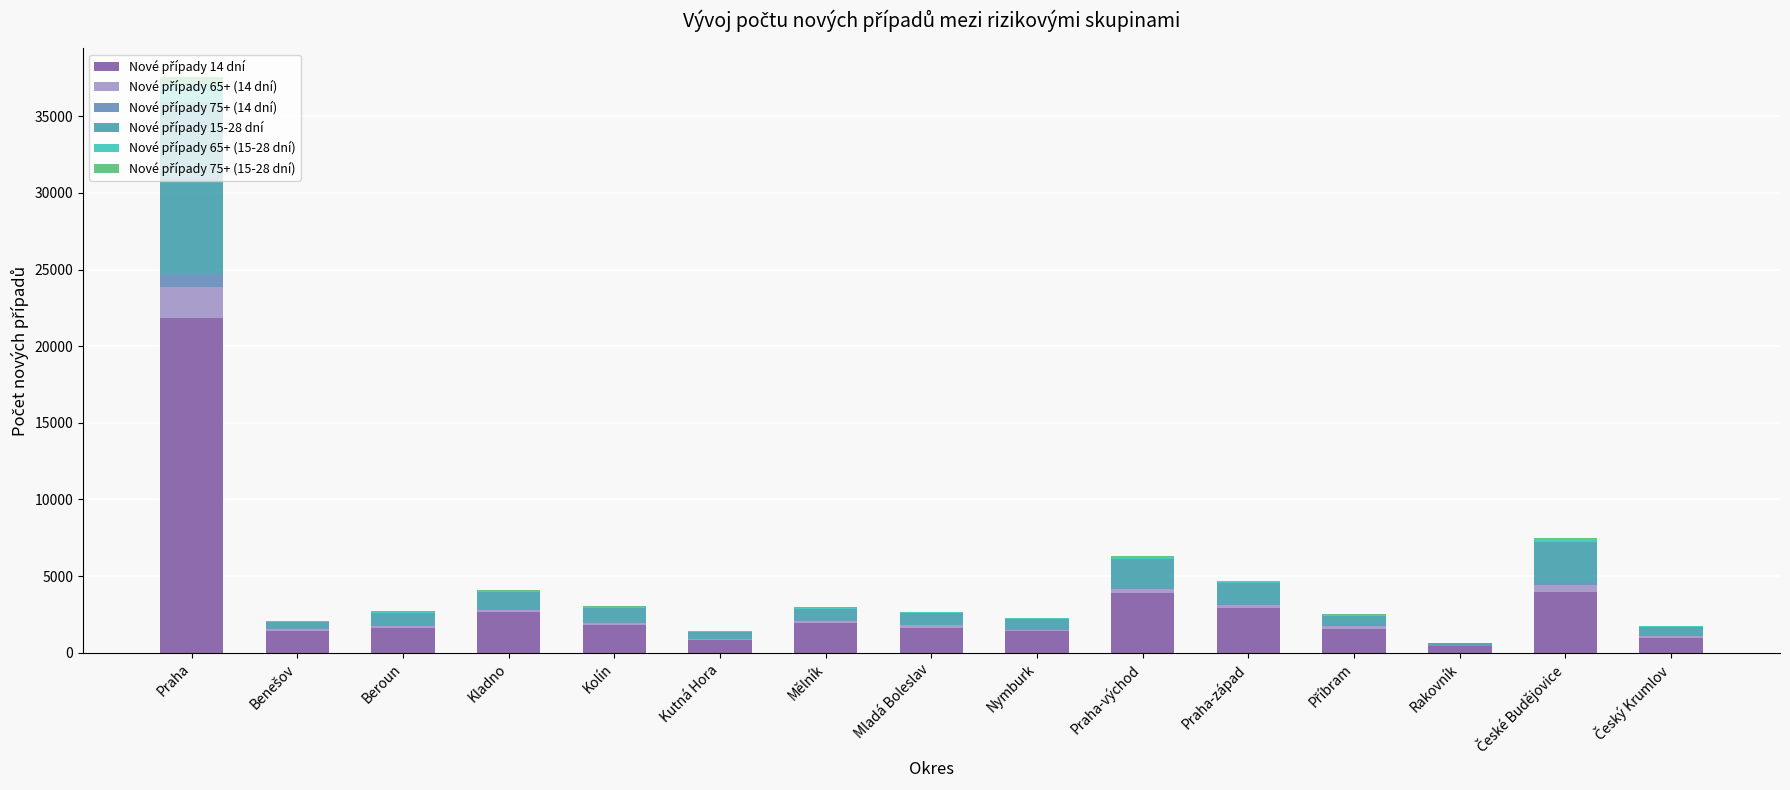

At which category is the sum across all series the highest?

Praha